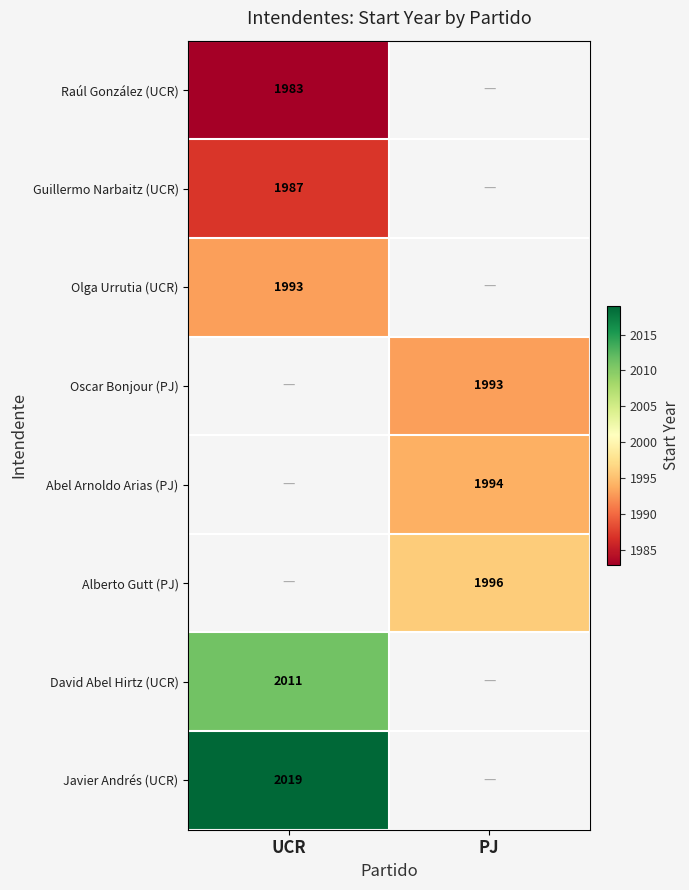

At how many categories does at least one series exceed 2007?

1